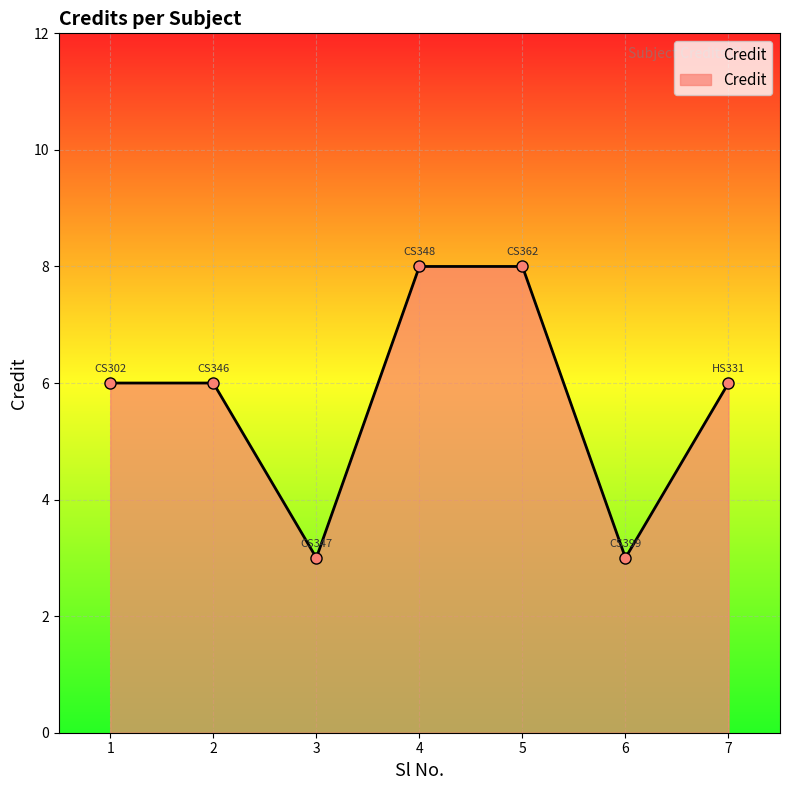

How many lines are shown in the chart?

1